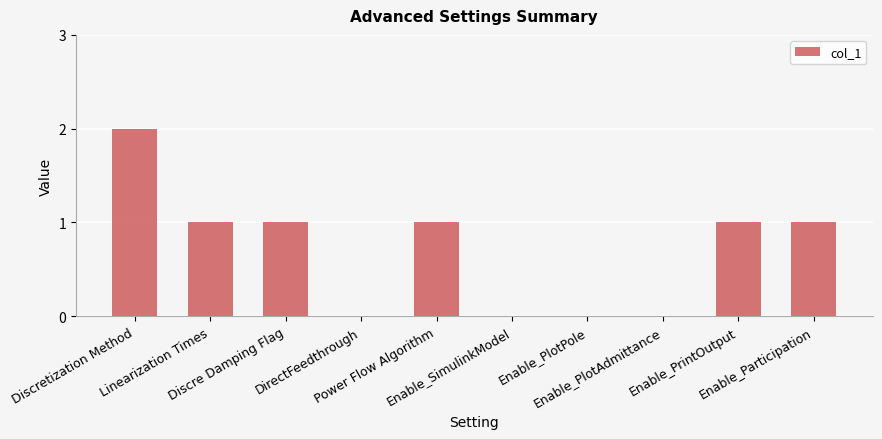

Between Power Flow Algorithm and Discretization Method, which is larger?

Discretization Method